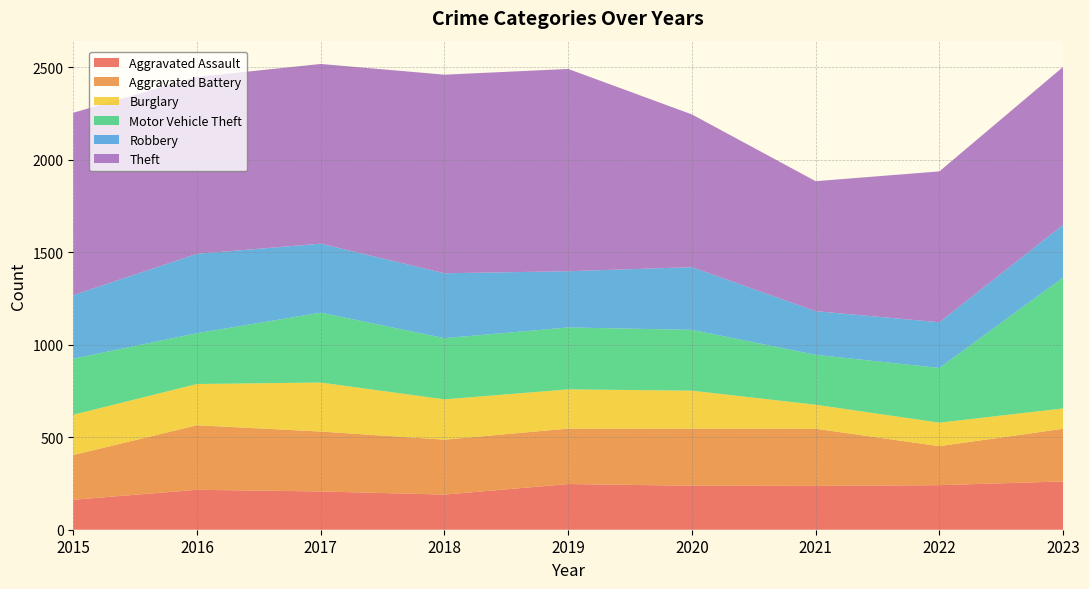

Reading right to left, transcribe all the data shown in this chart.

Aggravated Assault: 261	241	237	238	247	190	207	216	162
Aggravated Battery: 285	211	309	309	300	297	324	349	242
Burglary: 110	127	130	205	212	218	265	223	218
Motor Vehicle Theft: 708	296	270	329	335	331	378	275	303
Robbery: 285	247	236	339	304	351	373	429	344
Theft: 854	816	703	826	1094	1074	972	957	986